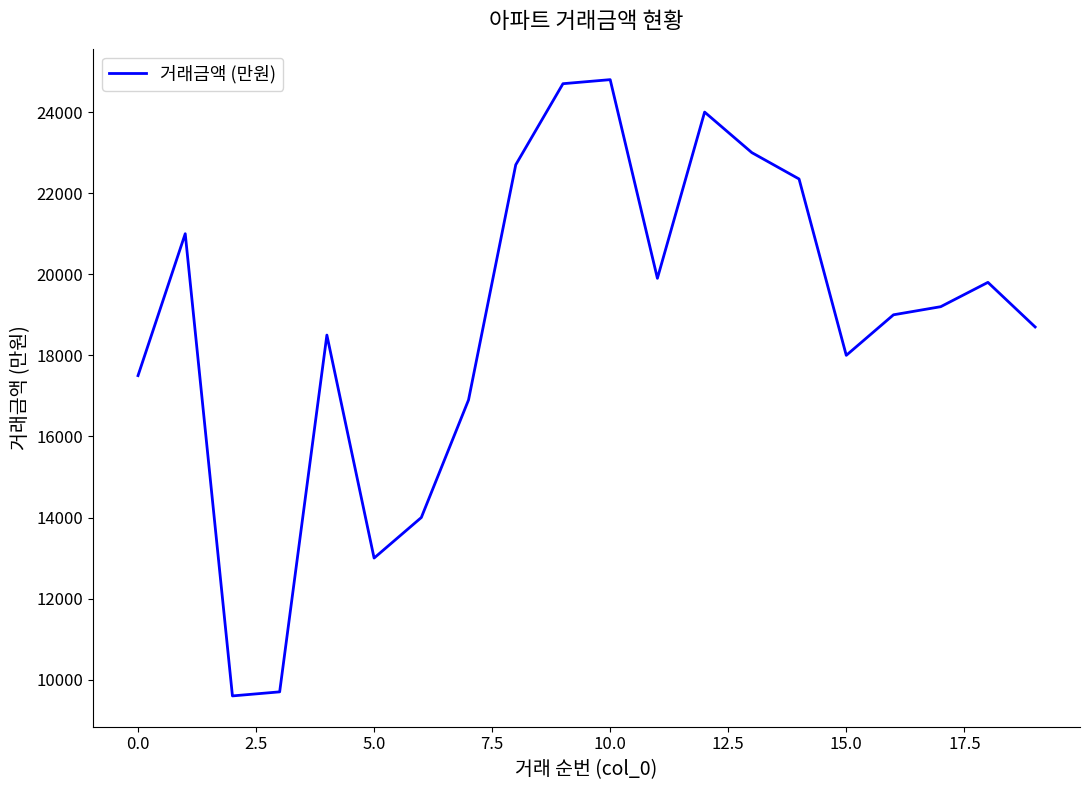

How many lines are shown in the chart?

1